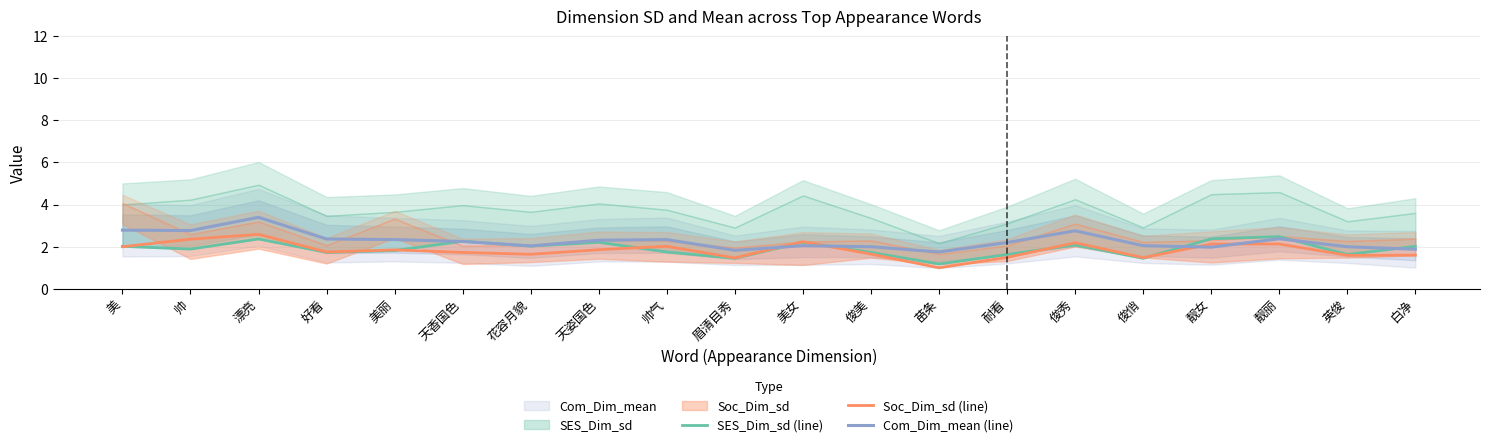

How many values in the Soc_Dim_sd (line) series are below 1?

1